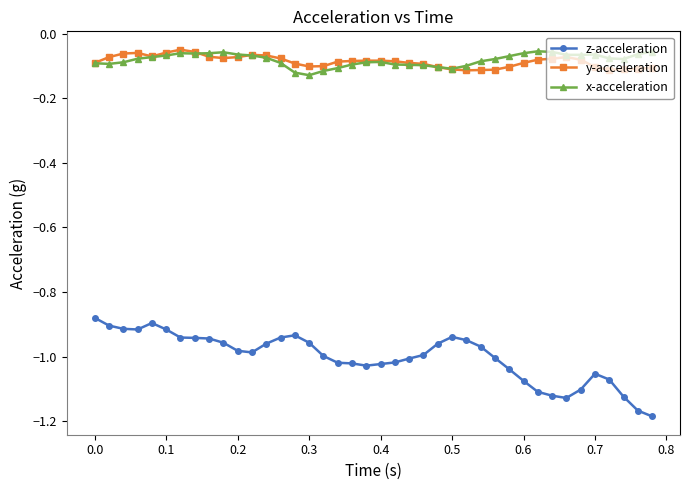

True or false: y-acceleration has more than 0 interior local peaks.

True